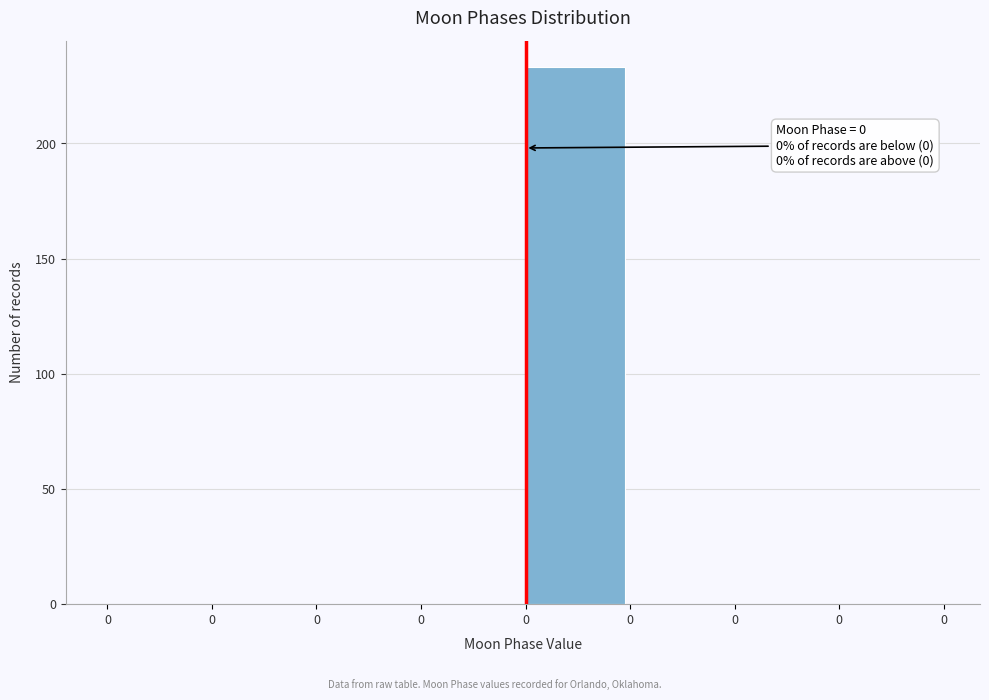

Count the number of data series in this chart.

1